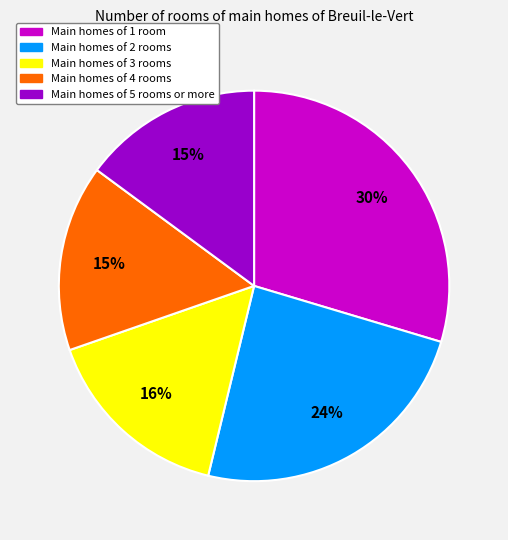

Does any single category account for the majority?

No